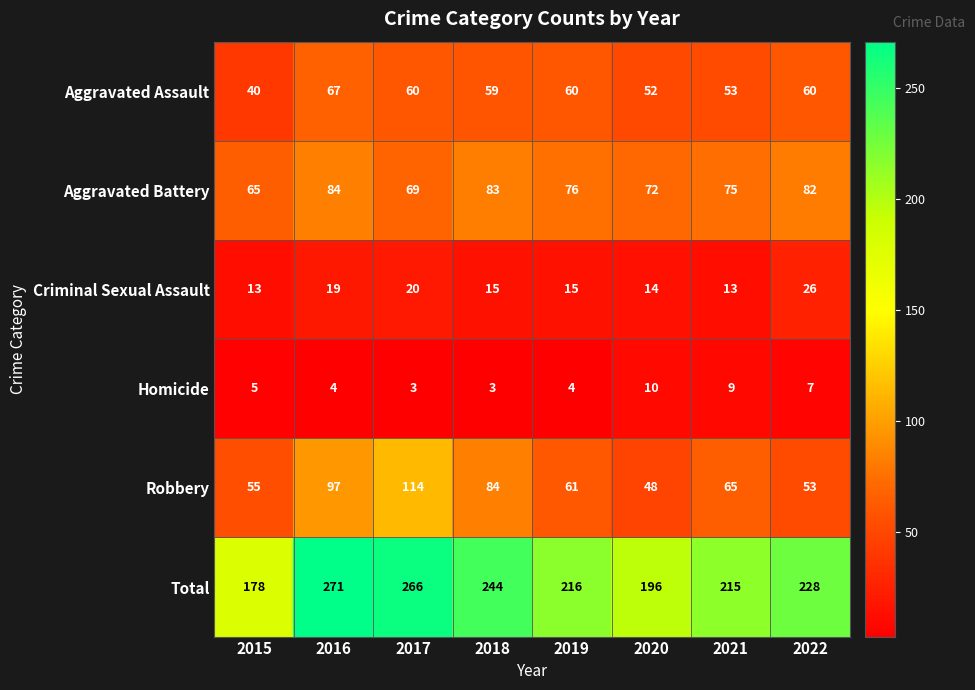

Where does the Criminal Sexual Assault series first go above 15?

2016